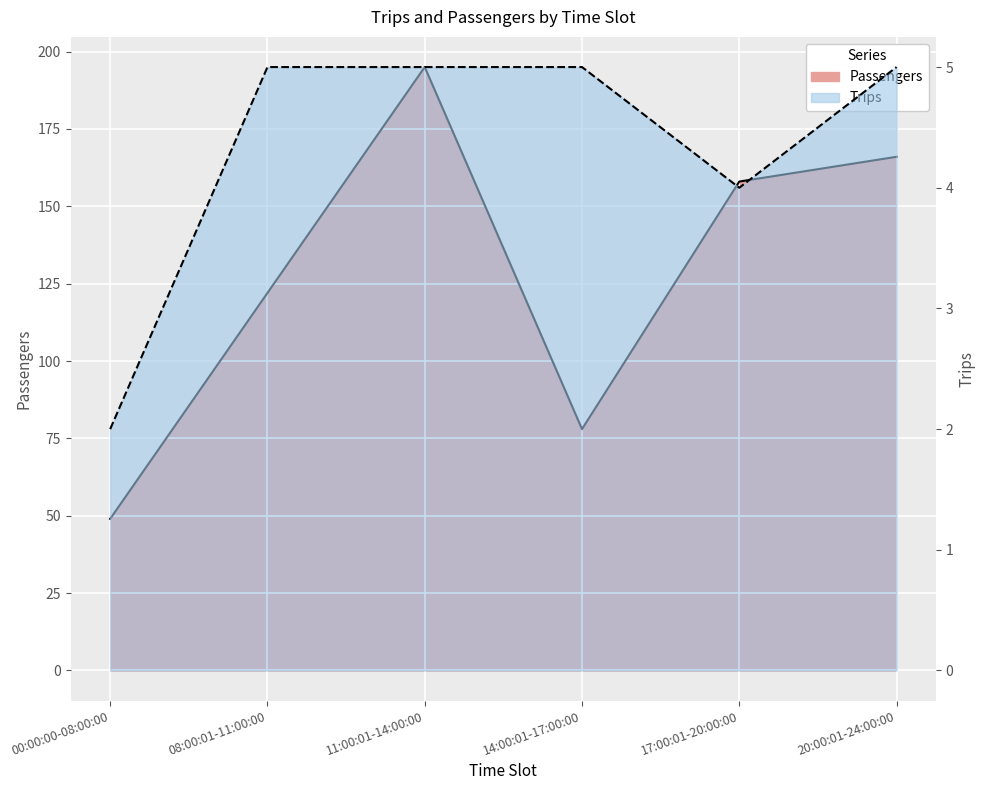

List the labels in order of Trips value, smallest first.

00:00:00-08:00:00, 17:00:01-20:00:00, 08:00:01-11:00:00, 11:00:01-14:00:00, 14:00:01-17:00:00, 20:00:01-24:00:00